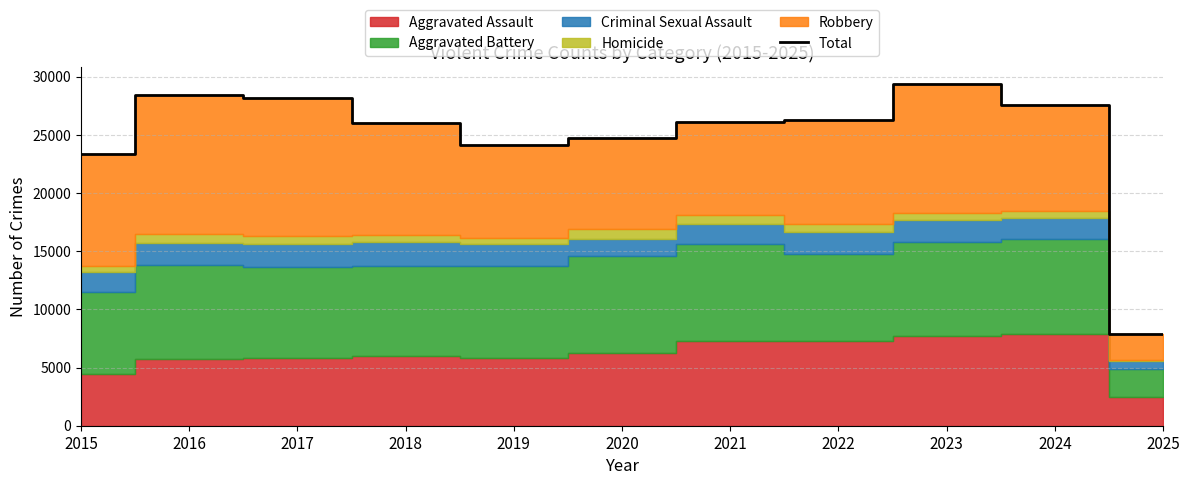

What is the minimum value shown in the chart?

7912